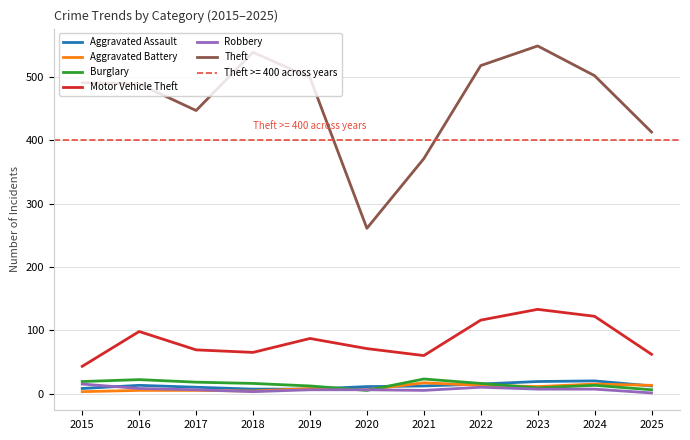

How many intersections are there between Burglary and Aggravated Battery?

3